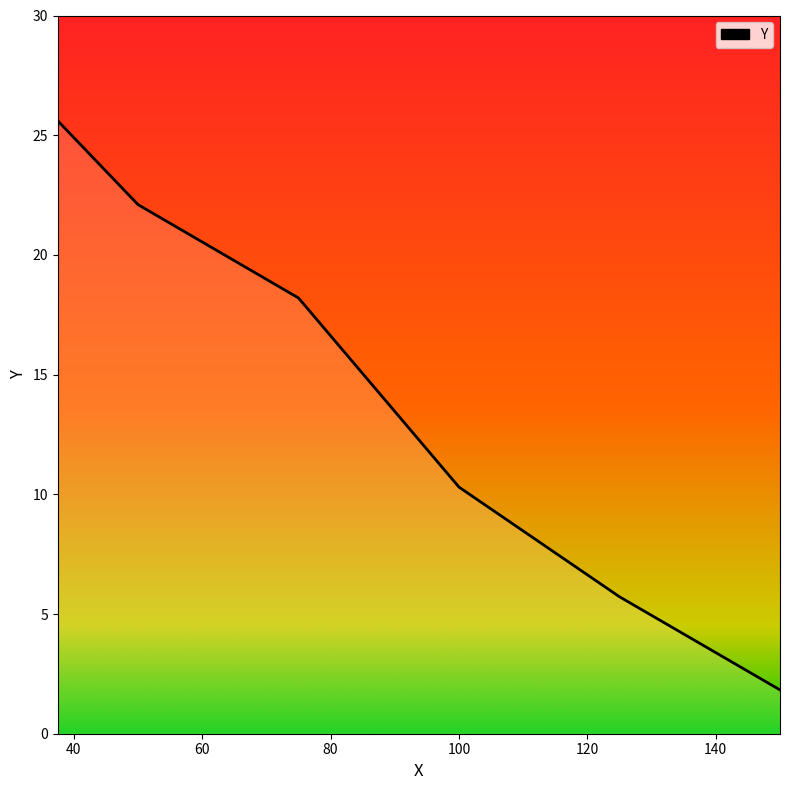

What is the sum of all values?

83.8